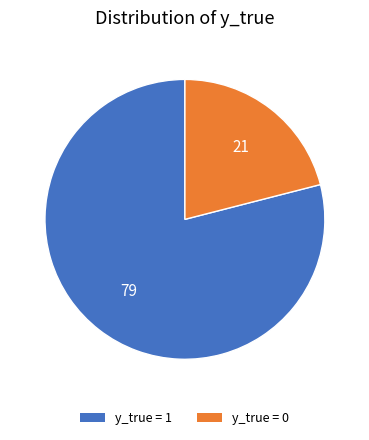

Is there any slice that represents more than half of the pie?

Yes